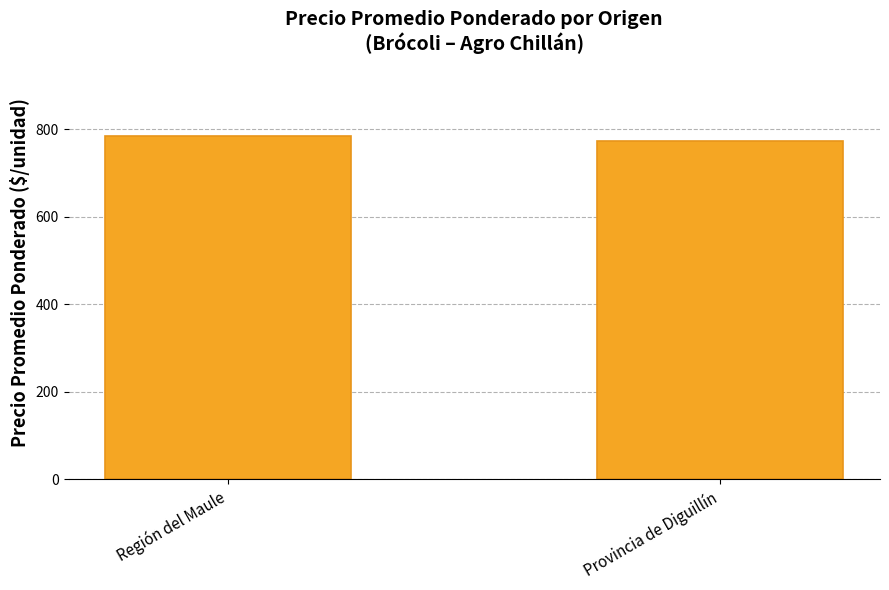

What is the change in value from Región del Maule to Provincia de Diguillín?

-12